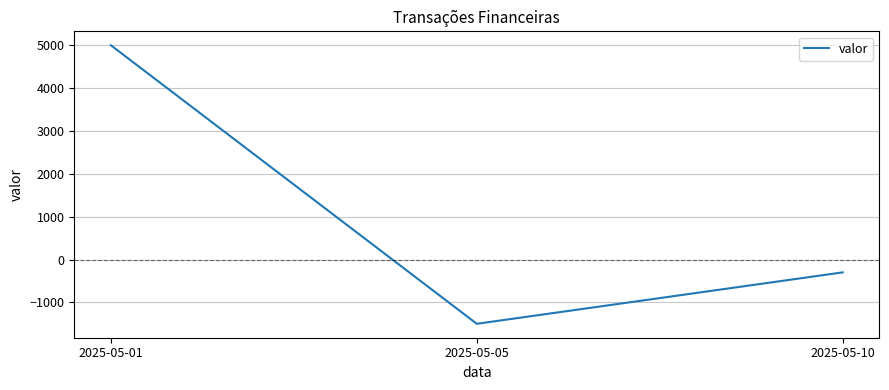

How many series are shown in this chart?

1